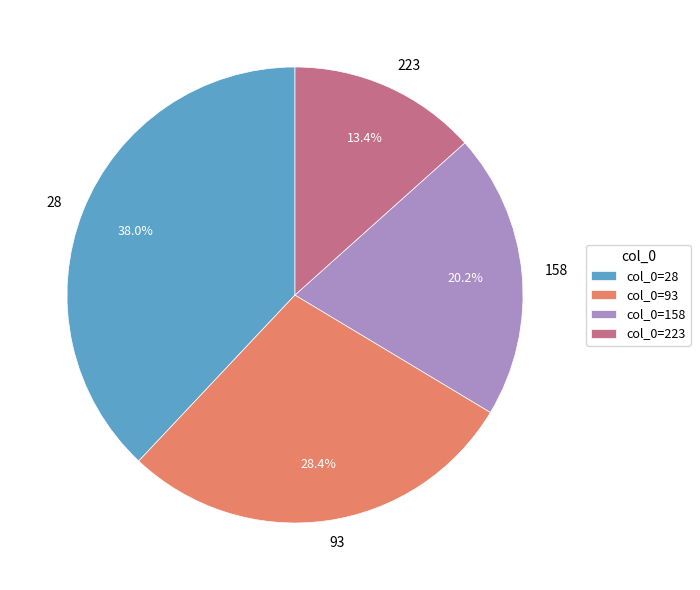

To the nearest percent, what is the difference between the largest and smallest slice percentages?

25%